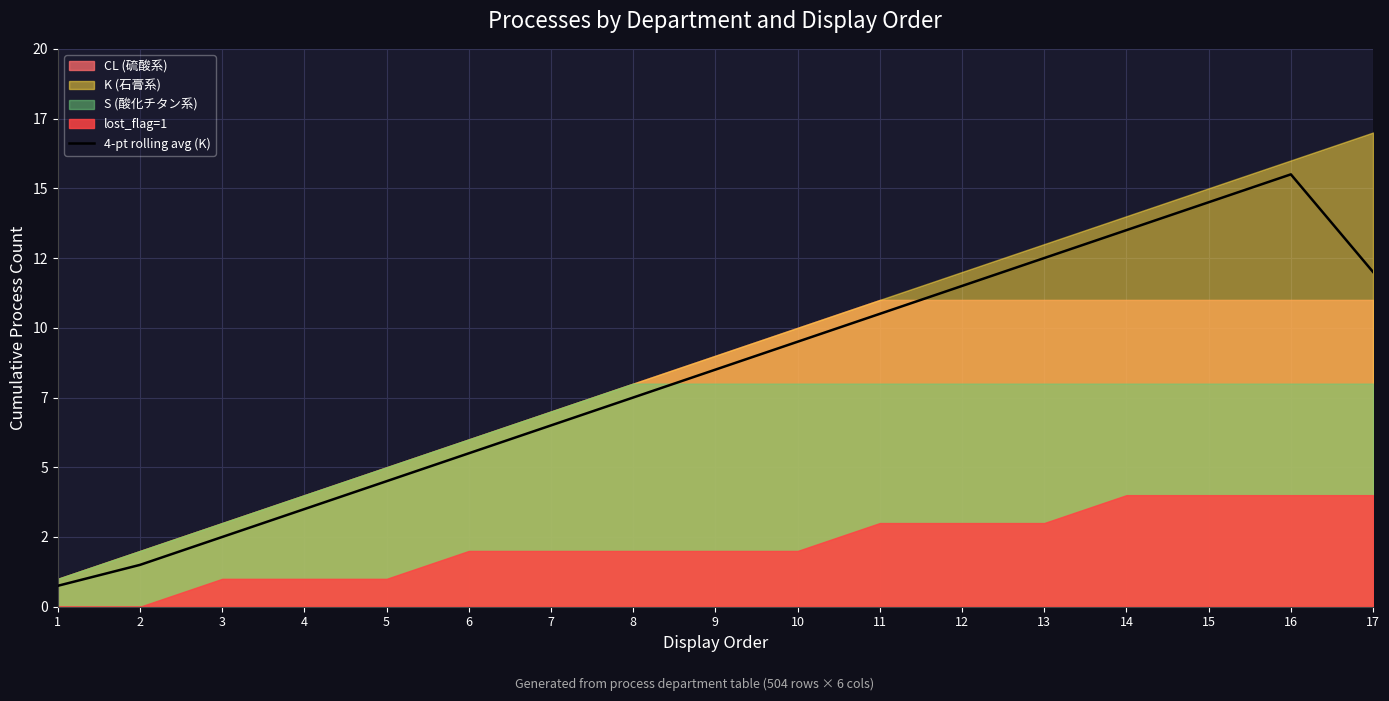

Rank the categories by value from highest to lowest.

16, 15, 14, 13, 17, 12, 11, 10, 9, 8, 7, 6, 5, 4, 3, 2, 1